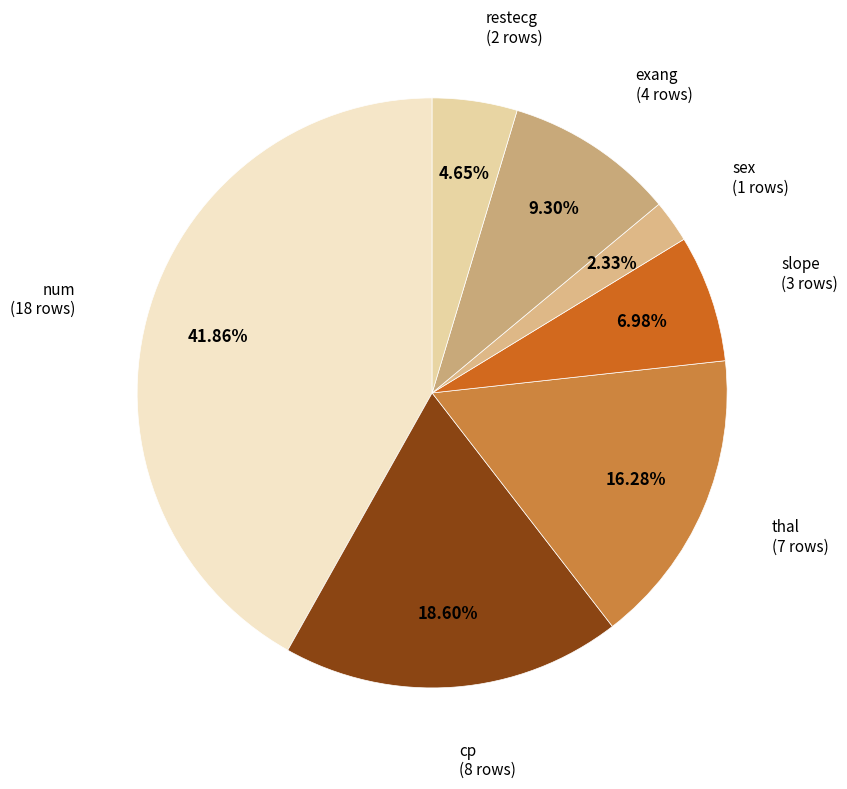

True or false: exang accounts for 9% of the total.

True